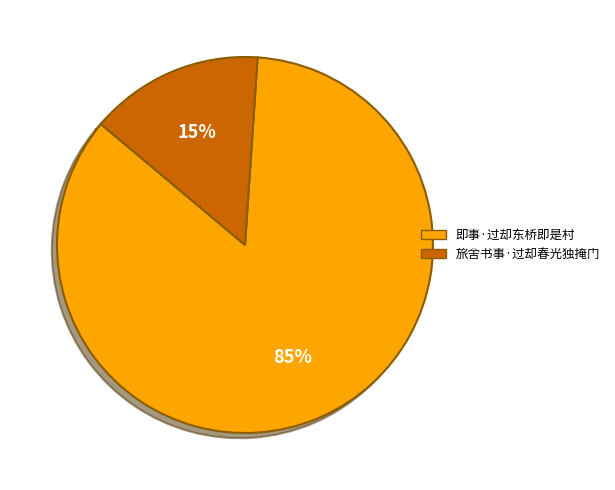

Count the number of slices in the pie.

2